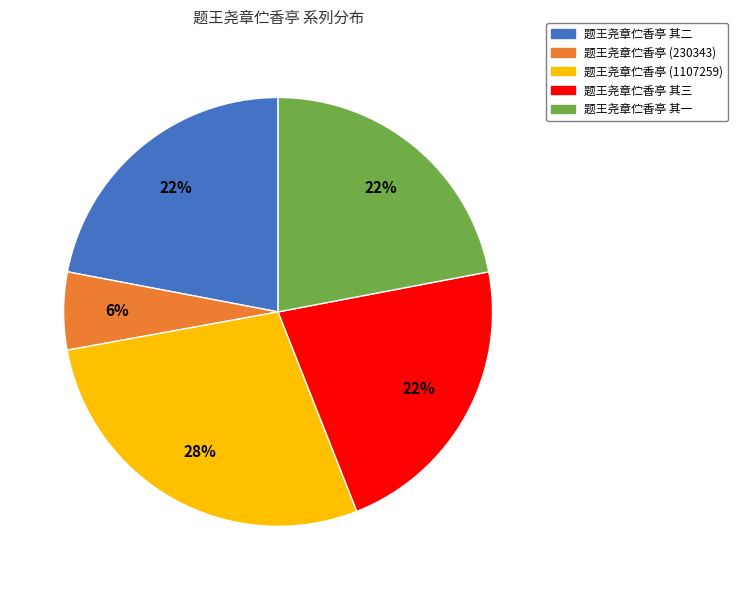

To the nearest percent, what is the difference between the largest and smallest slice percentages?

22%